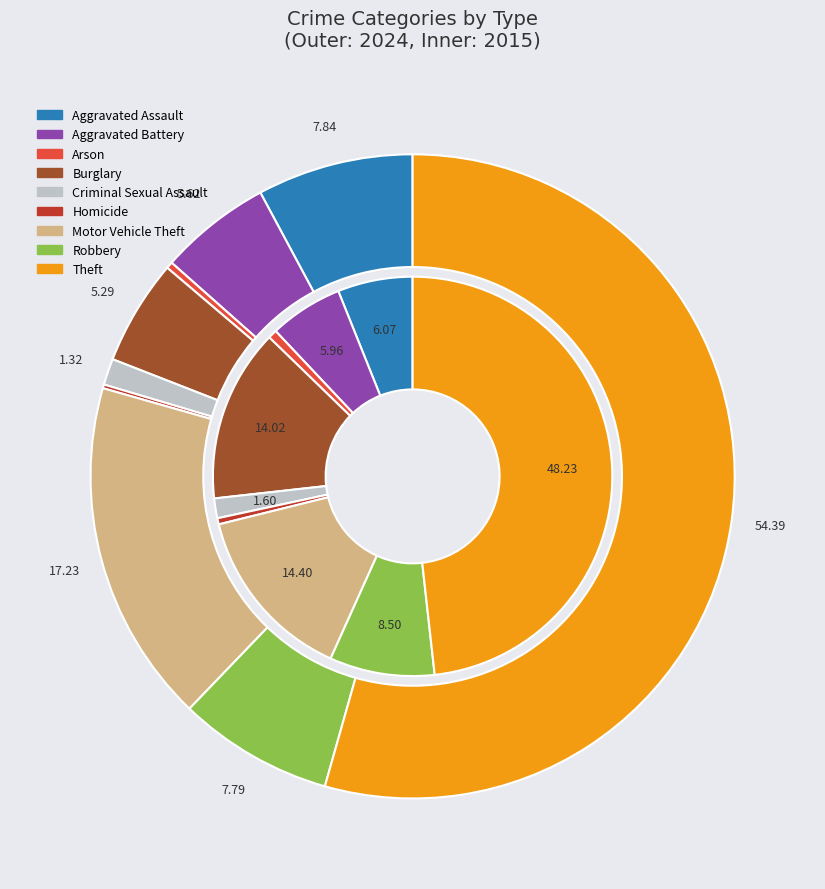

True or false: values_2024 accounts for 6% of the total.

True